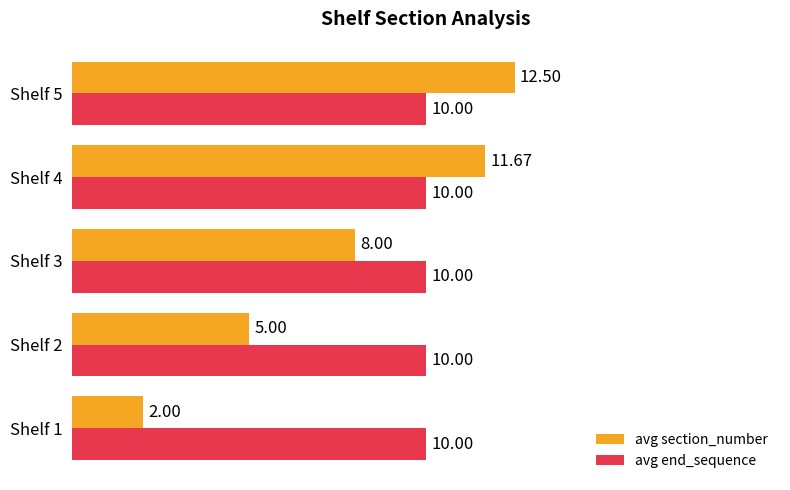

What is the difference between the highest and lowest values at Shelf 1?

8.0